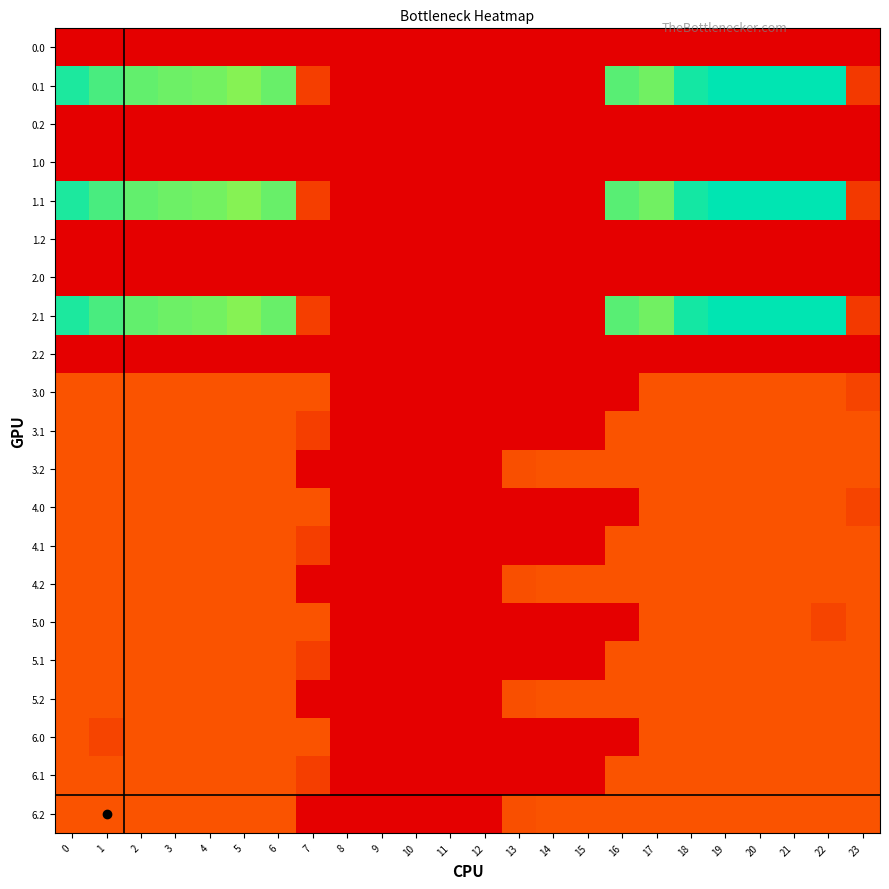

Count the number of categories in the chart.

24